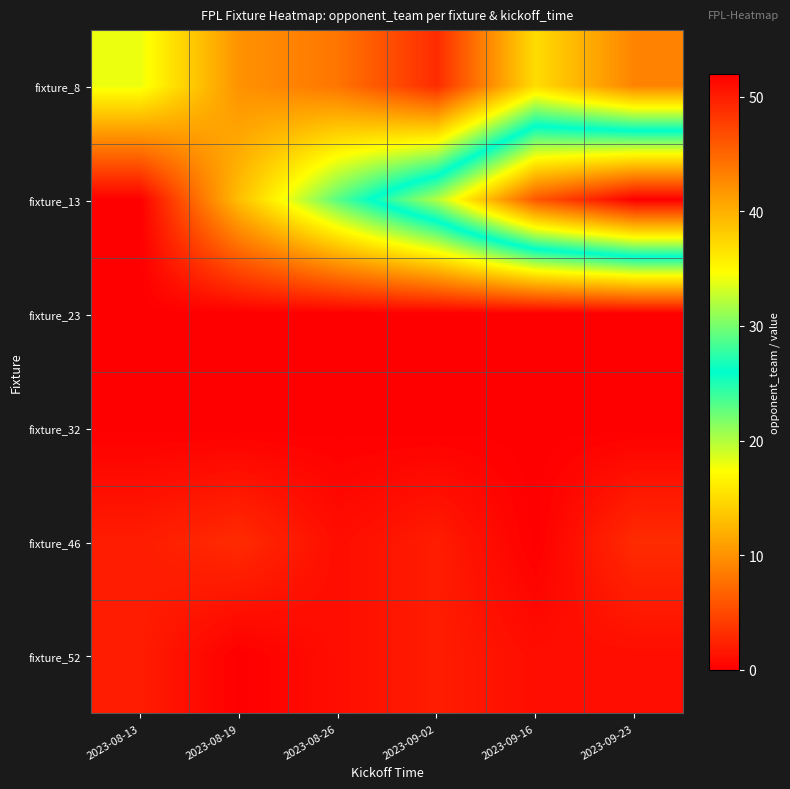

Between 2023-08-19 and 2023-09-16, which series saw the biggest shift?

fixture_13